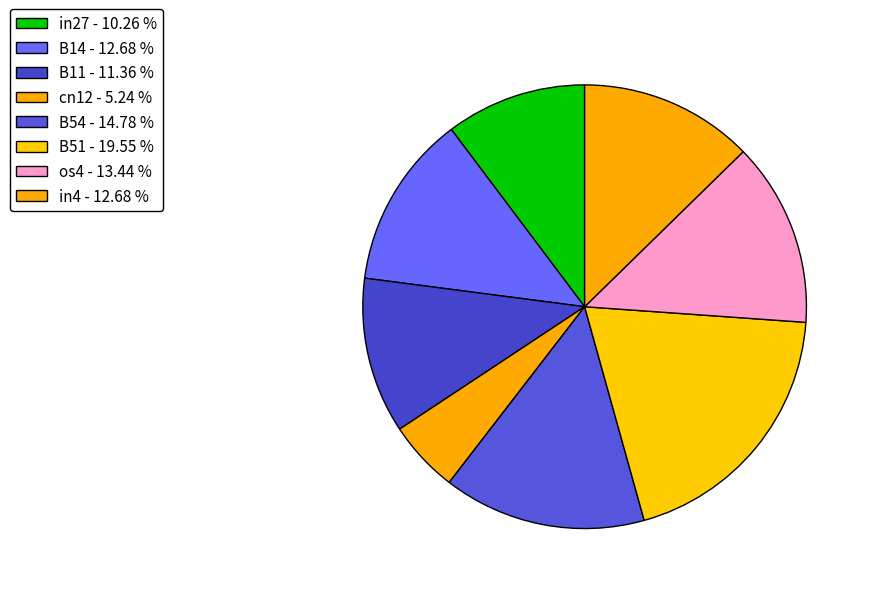

How many segments does this pie chart have?

8